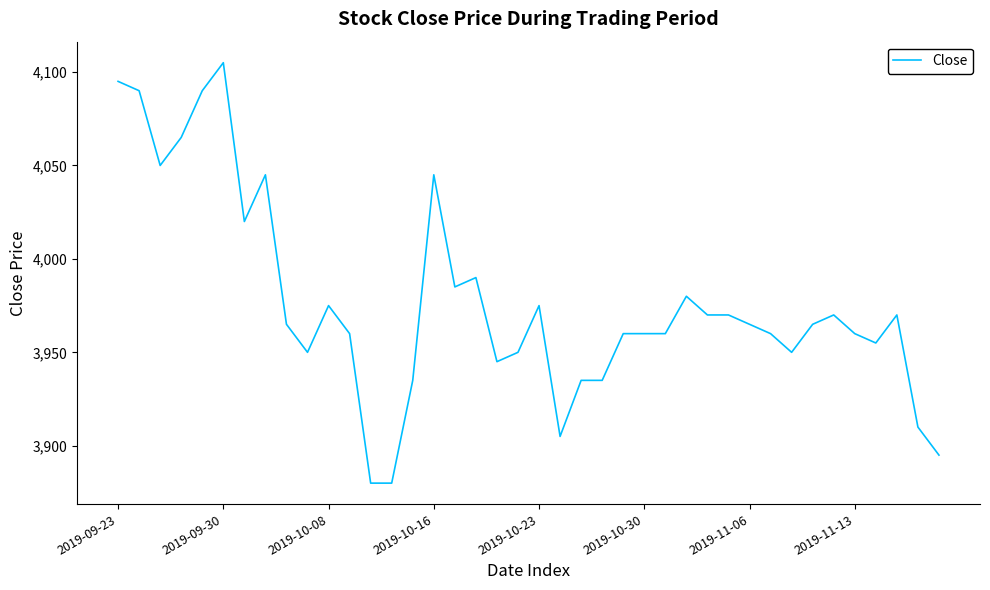

What is the greatest value displayed?

4105